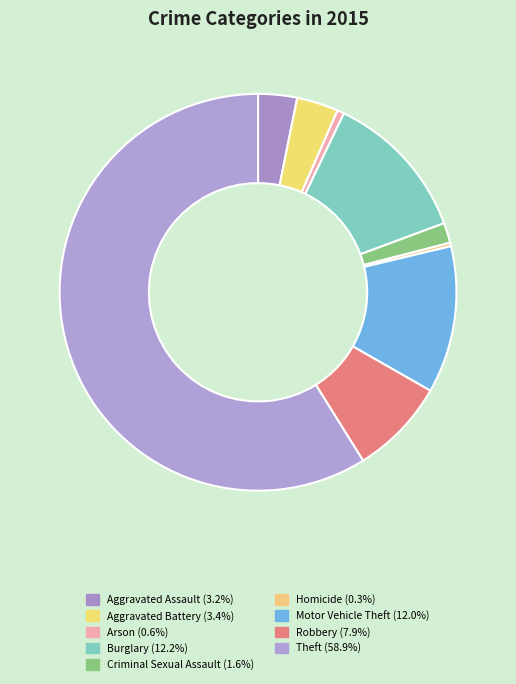

To the nearest percent, what is the difference between the Arson and Criminal Sexual Assault slice percentages?

1%